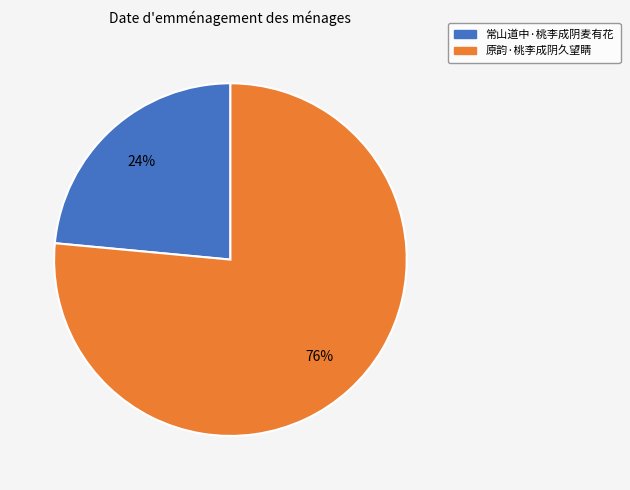

Between 原韵·桃李成阴久望睛 and 常山道中·桃李成阴麦有花, which is larger?

原韵·桃李成阴久望睛